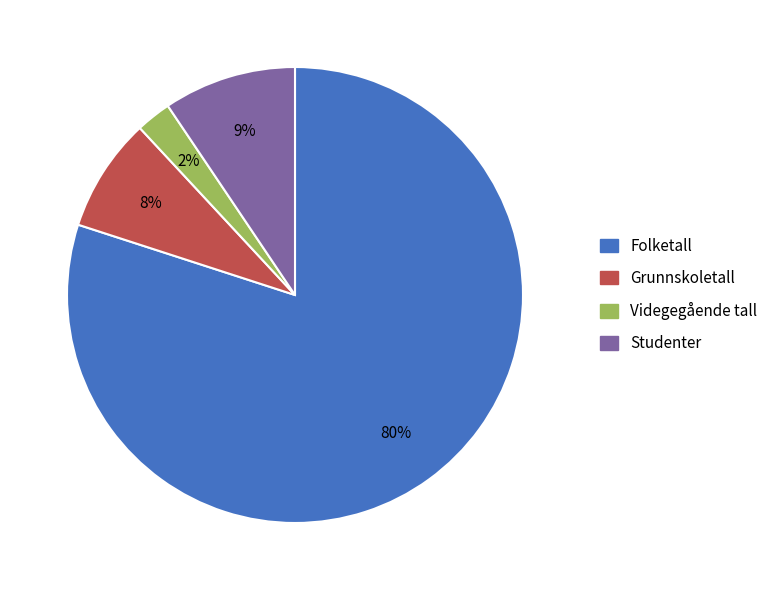

What percentage is the Videgegående tall slice, to the nearest percent?

2%